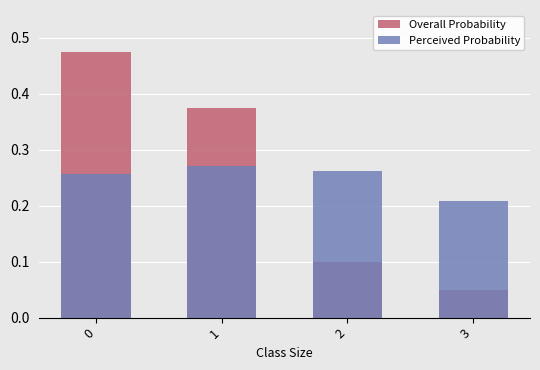

How many groups of bars are there?

4